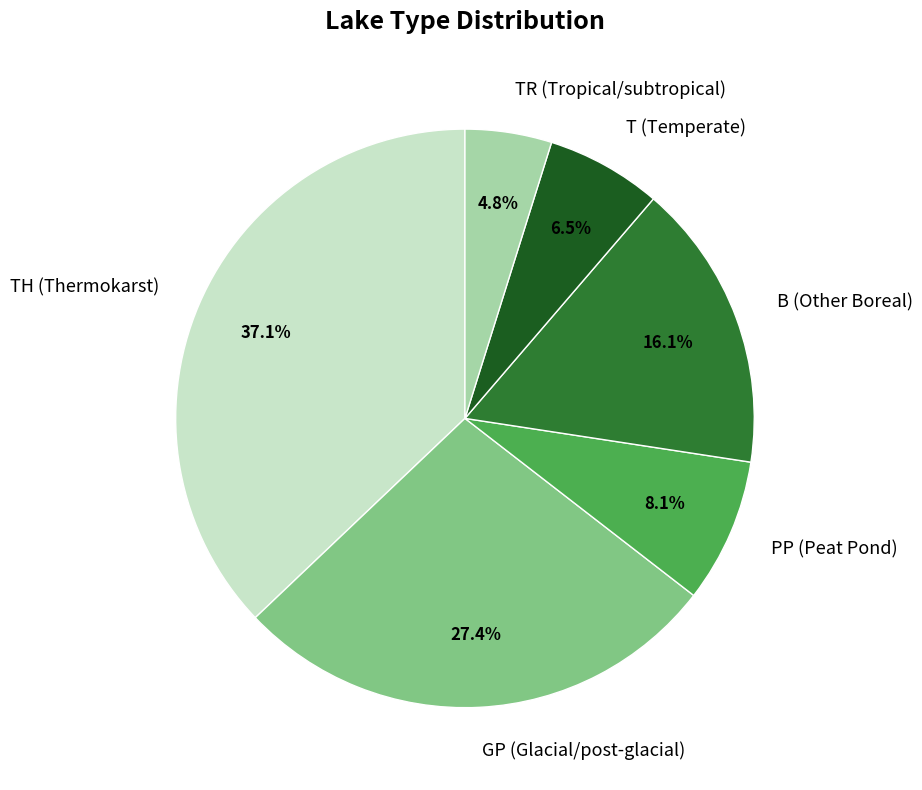

Is there a majority slice in this chart?

No